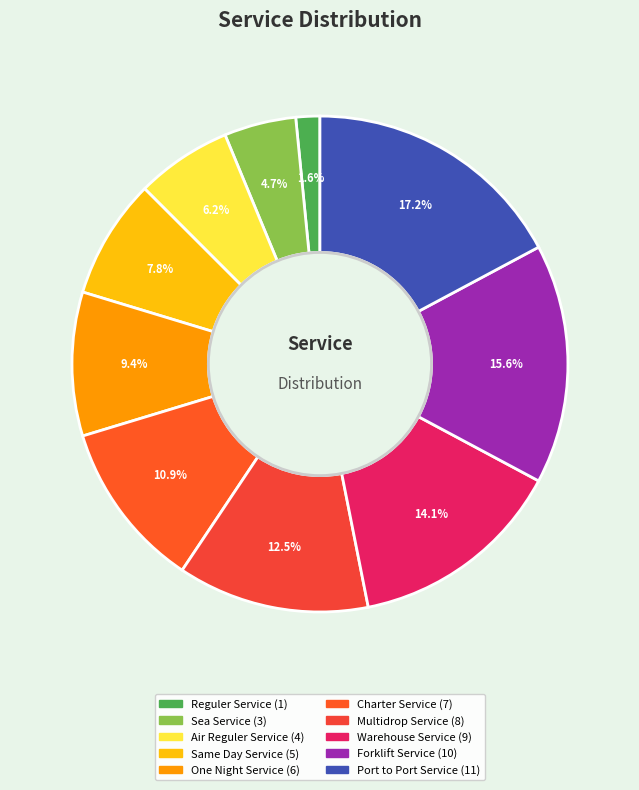

To the nearest percent, what percentage of the pie is One Night Service?

9%